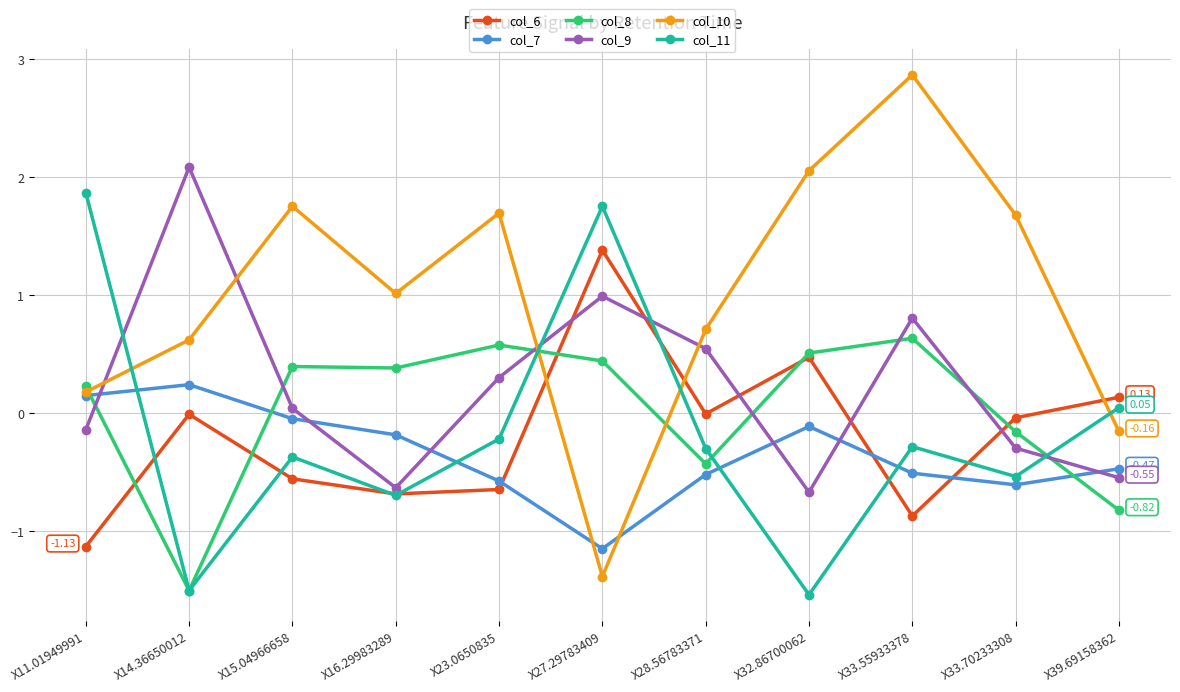

The col_11 series shows -1.5 at X32.86700062. True or false?

True